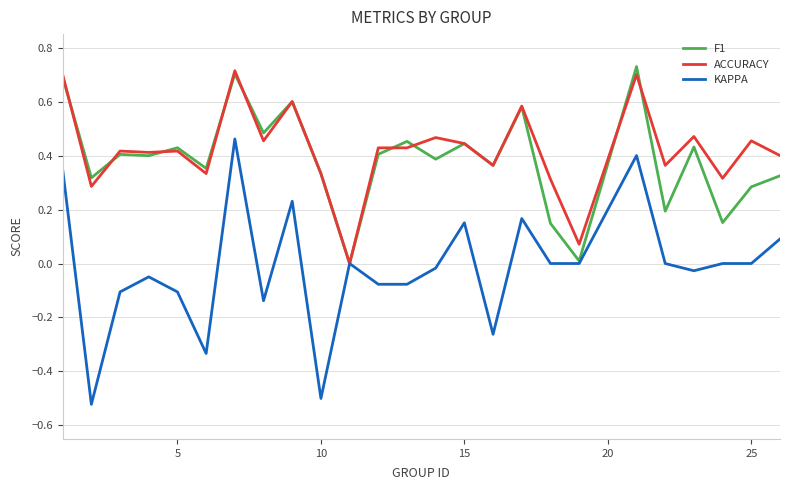

What are all the series names shown in the legend?

F1, ACCURACY, KAPPA